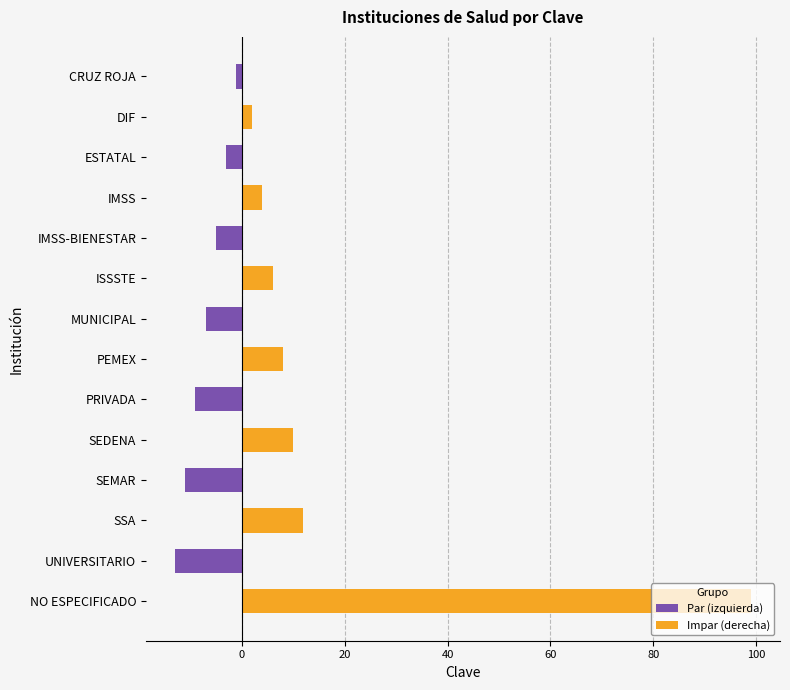

Rank the categories by Par (izquierda) value from lowest to highest.

UNIVERSITARIO, SEMAR, PRIVADA, MUNICIPAL, IMSS-BIENESTAR, ESTATAL, CRUZ ROJA